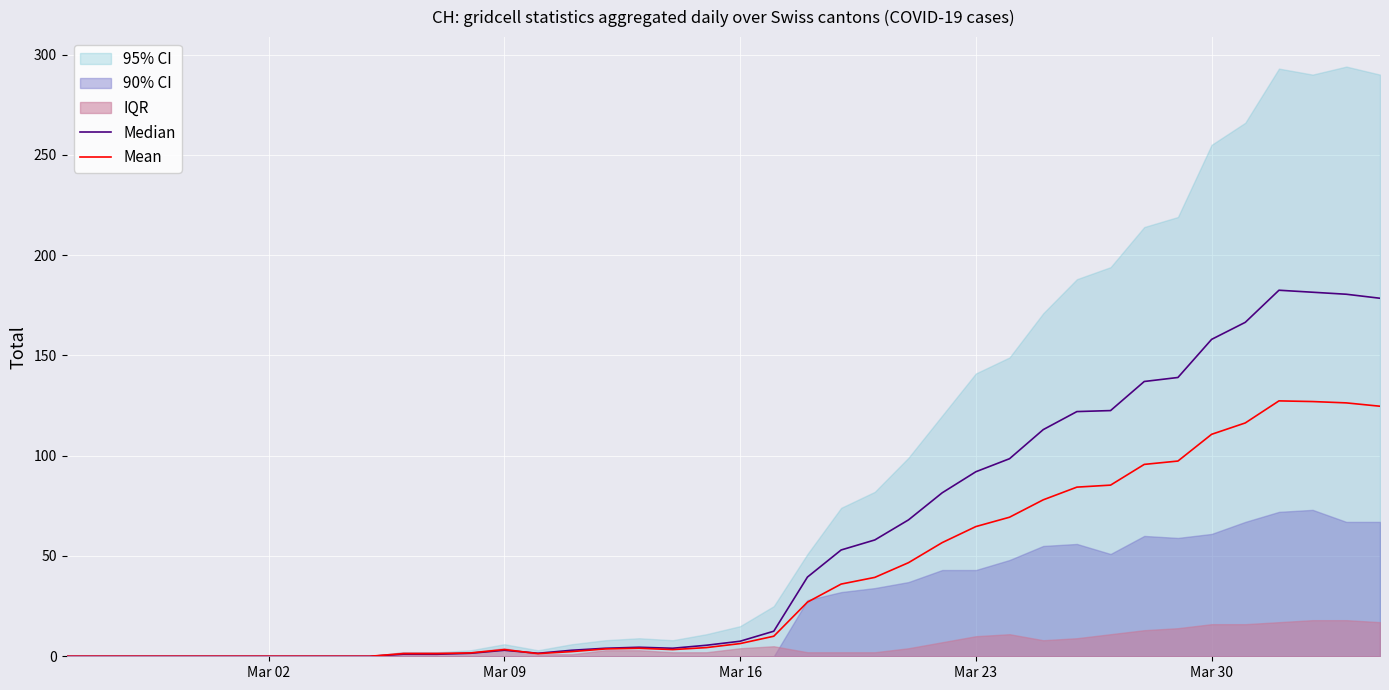

The value of Median at Mar 23 is 92.0. True or false?

True